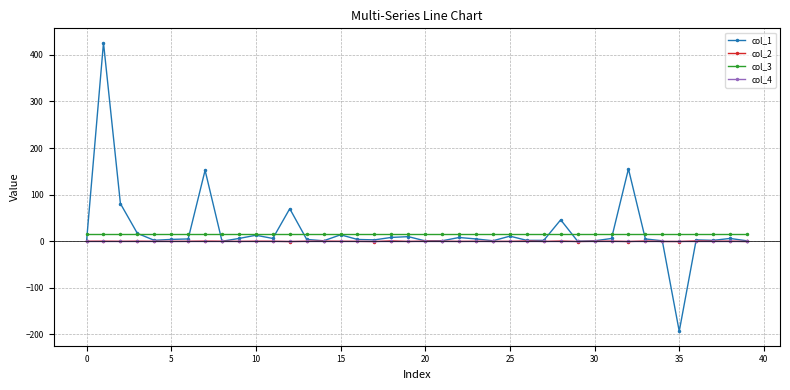

Which series has the largest range (max minus min)?

col_1